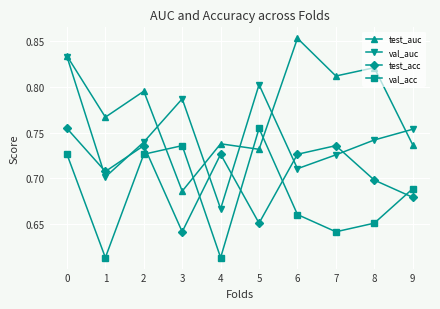

In val_auc, how many points are higher than both neighbors (excluding endpoints)?

2